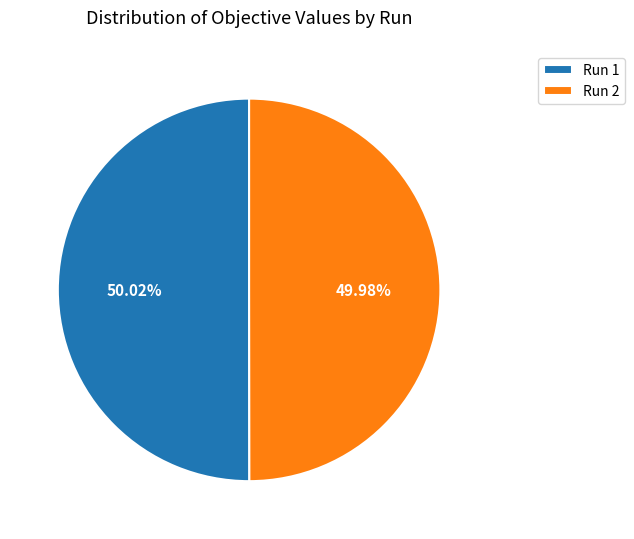

Combined, do Run 1 and Run 2 account for over 50%?

Yes